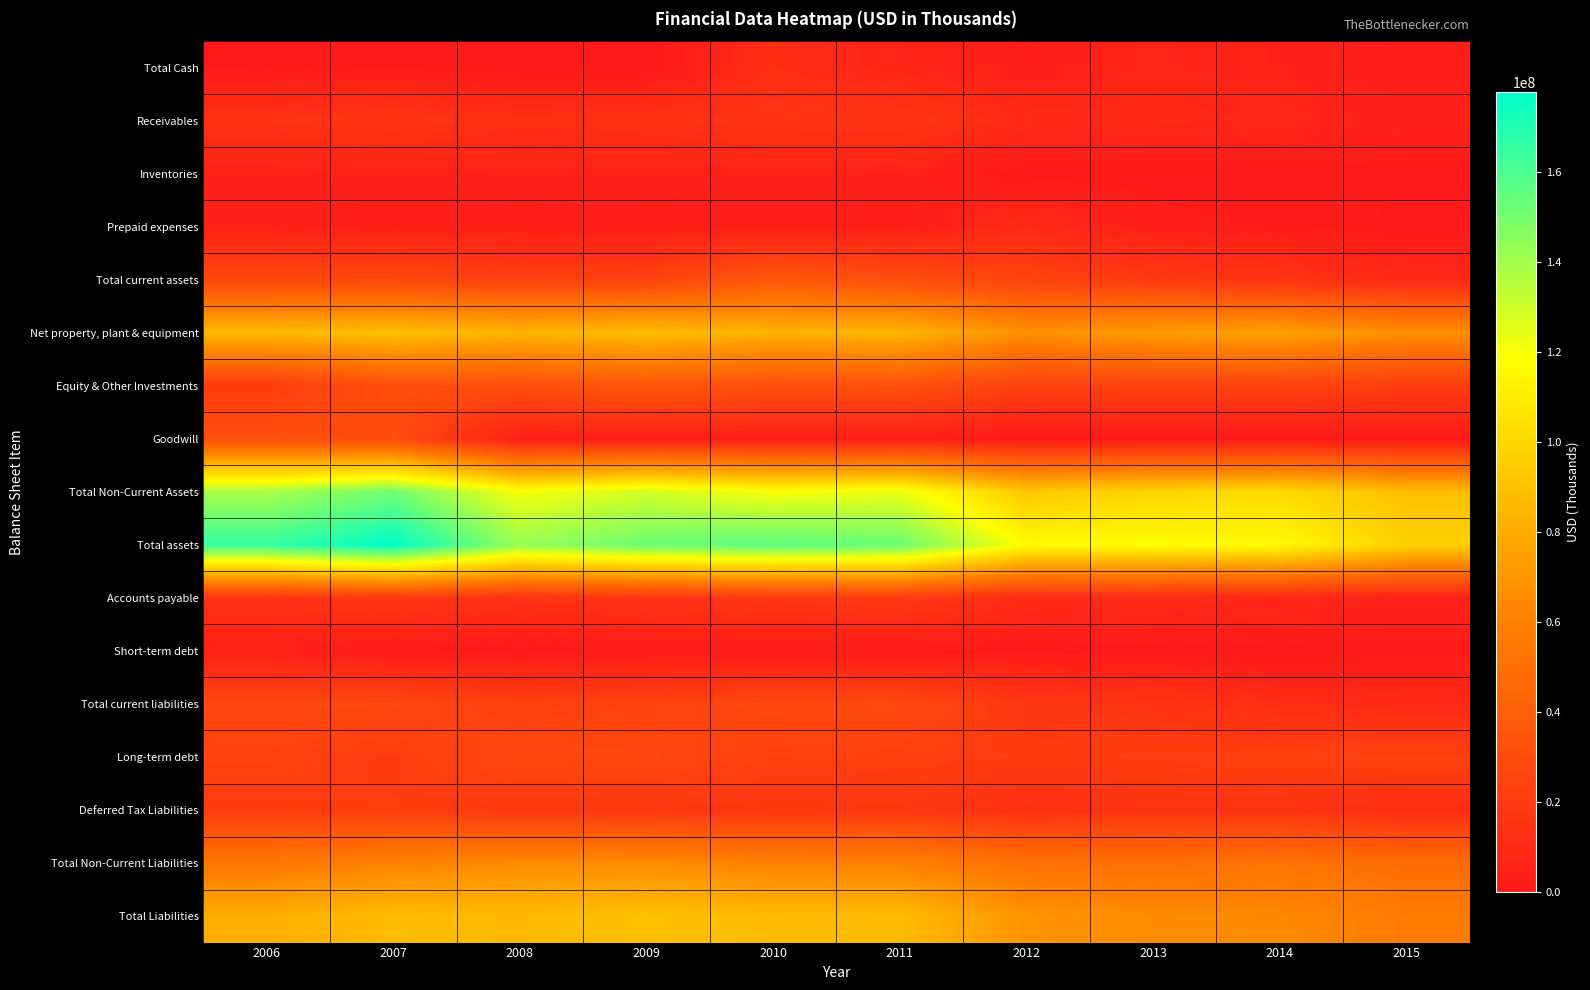

Reading left to right, transcribe all the data shown in this chart.

Total Cash: 2006=817000	2007=1456000	2008=755000	2009=542000	2010=11510000	2011=6361000	2012=3618000	2013=6518000	2014=5062000	2015=2368000
Receivables: 2006=14106000	2007=16354000	2008=11995000	2009=13215000	2010=15812000	2011=16526000	2012=9182000	2013=8487000	2014=6807000	2015=4514000
Inventories: 2006=5153000	2007=4223000	2008=5095000	2009=4940000	2010=5197000	2011=4631000	2012=965000	2013=1194000	2014=1331000	2015=1124000
Prepaid expenses: 2006=4990000	2007=2702000	2008=2998000	2009=2470000	2010=2141000	2011=2700000	2012=9476000	2013=2824000	2014=1868000	2015=783000
Total current assets: 2006=26184000	2007=26606000	2008=22816000	2009=23519000	2010=36840000	2011=30218000	2012=23989000	2013=19023000	2014=15068000	2015=8789000
Net property, plant & equipment: 2006=86201000	2007=89003000	2008=83947000	2009=87708000	2010=82554000	2011=84180000	2012=67263000	2013=72827000	2014=75444000	2015=66446000
Equity & Other Investments: 2006=19595000	2007=31457000	2008=30926000	2009=36192000	2010=31581000	2011=32108000	2012=23489000	2013=23907000	2014=23891000	2015=20490000
Goodwill: 2006=31488000	2007=29336000	2008=3778000	2009=3638000	2010=3633000	2011=3332000	2012=0	2013=0	2014=0	2015=0
Total Non-Current Assets: 2006=138597000	2007=151151000	2008=120049000	2009=129069000	2010=119474000	2011=123012000	2012=93155000	2013=99034000	2014=101471000	2015=88695000
Total assets: 2006=164781000	2007=177757000	2008=142865000	2009=152588000	2010=156314000	2011=153230000	2012=117144000	2013=118057000	2014=116539000	2015=97484000
Accounts payable: 2006=14634000	2007=17861000	2008=13990000	2009=15485000	2010=18399000	2011=19653000	2012=10013000	2013=9314000	2014=8026000	2015=4933000
Short-term debt: 2006=4043000	2007=1398000	2008=370000	2009=1728000	2010=936000	2011=1013000	2012=955000	2013=589000	2014=182000	2015=1427000
Total current liabilities: 2006=26431000	2007=26882000	2008=21780000	2009=23695000	2010=27419000	2011=28068000	2012=17443000	2013=15129000	2014=11537000	2015=9256000
Long-term debt: 2006=23091000	2007=20289000	2008=27085000	2009=26925000	2010=22656000	2011=21610000	2012=20770000	2013=21073000	2014=22383000	2015=23453000
Deferred Tax Liabilities: 2006=20074000	2007=21018000	2008=18167000	2009=17962000	2010=17335000	2011=18055000	2012=13185000	2013=15220000	2014=15070000	2015=10999000
Total Non-Current Liabilities: 2006=54502000	2007=60719000	2008=64820000	2009=65836000	2010=59786000	2011=59428000	2012=51274000	2013=50436000	2014=52729000	2015=48146000
Total Liabilities: 2006=80933000	2007=87601000	2008=86600000	2009=89531000	2010=87205000	2011=87496000	2012=68717000	2013=65565000	2014=64266000	2015=57402000